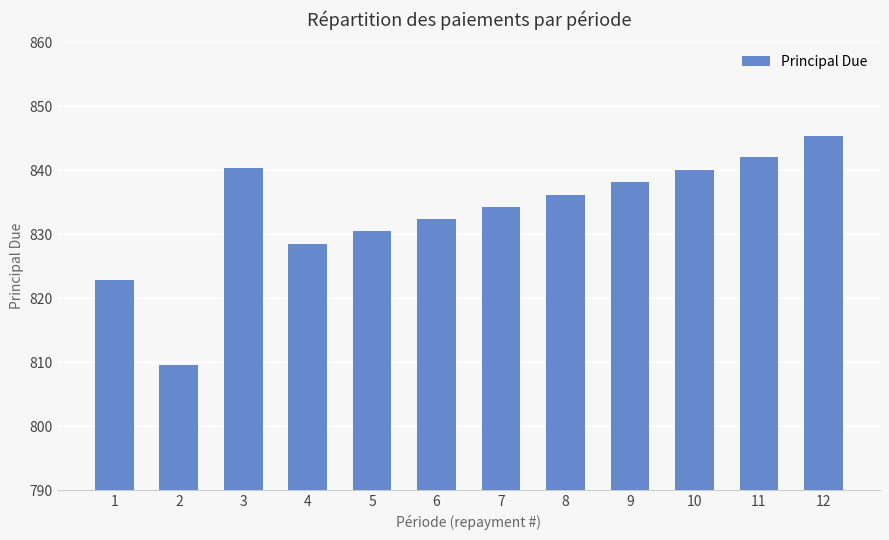

At which category does the chart reach its minimum across all series?

2